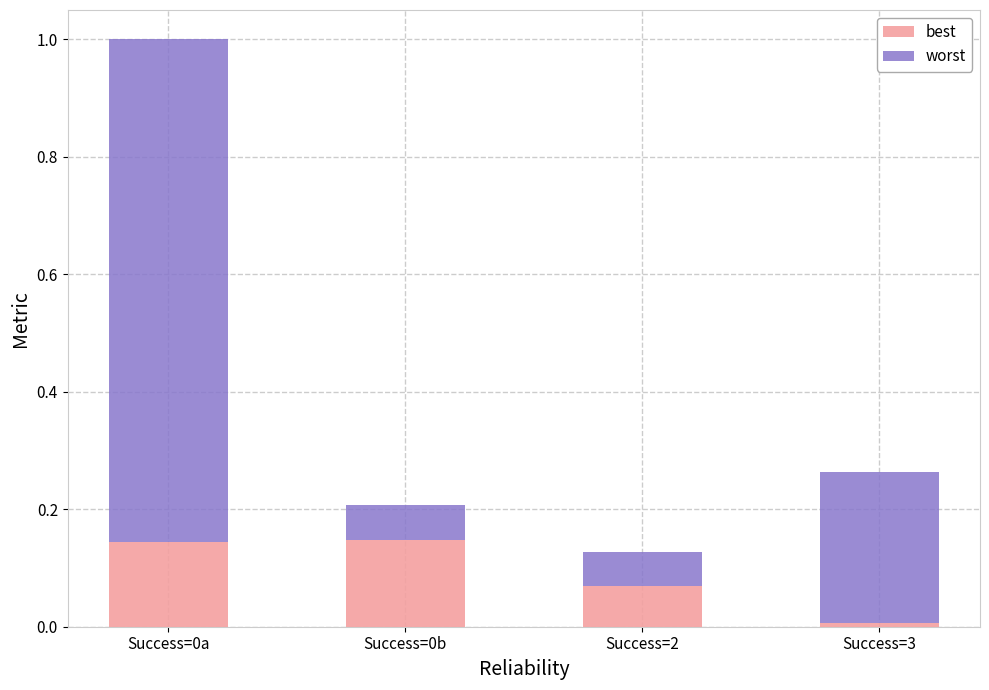

At which label does best reach its minimum?

Success=3